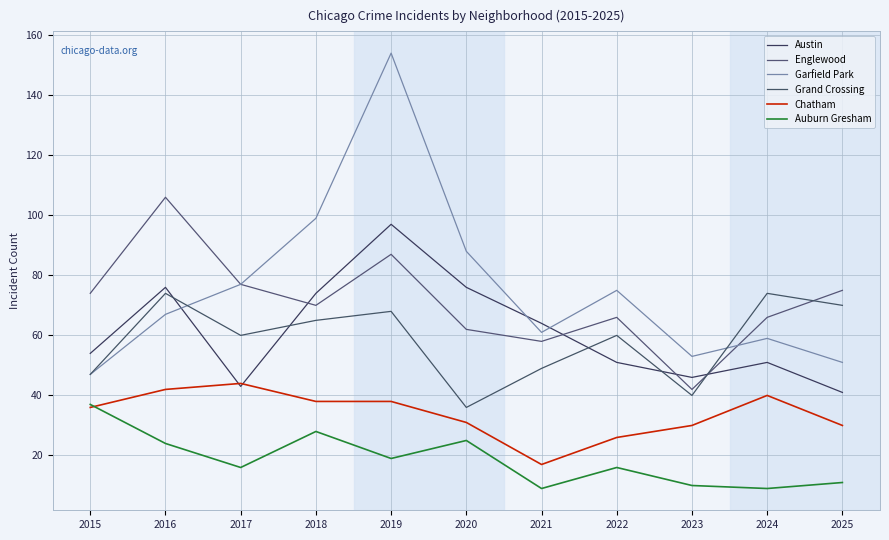

The Garfield Park series shows 28 at 2015. True or false?

False